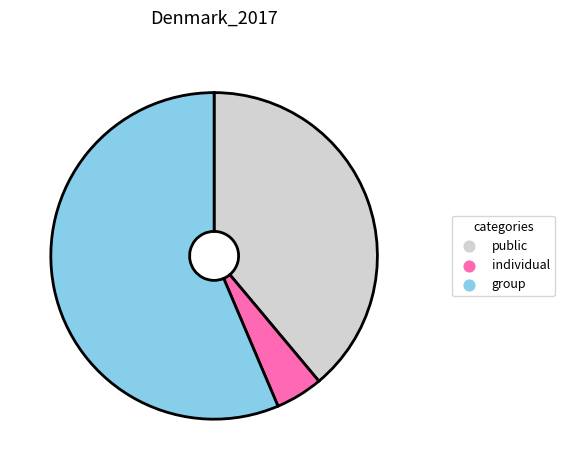

Is it true that public is 26% of the pie?

False